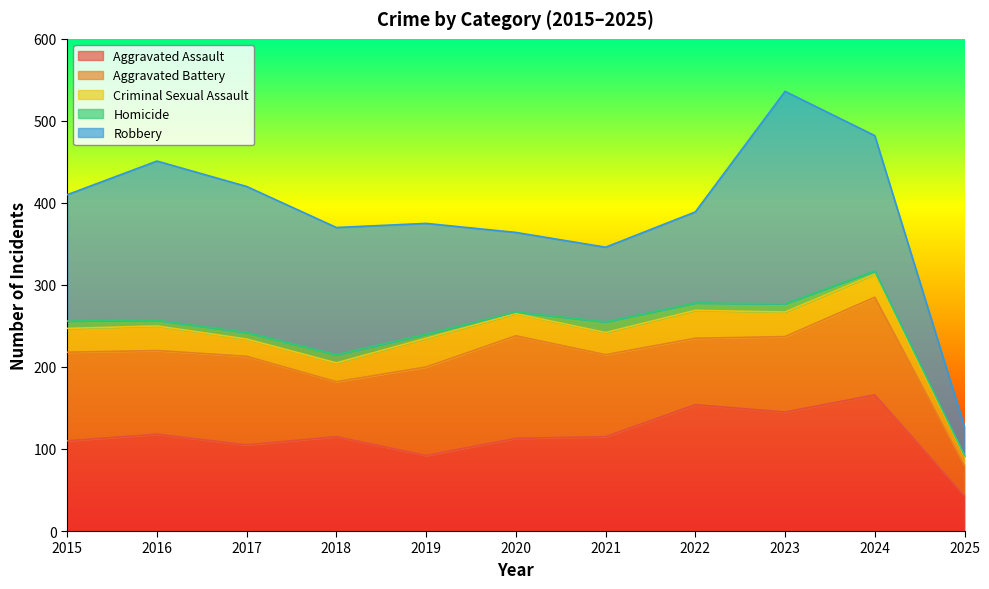

The Aggravated Assault series shows 43 at 2025. True or false?

True